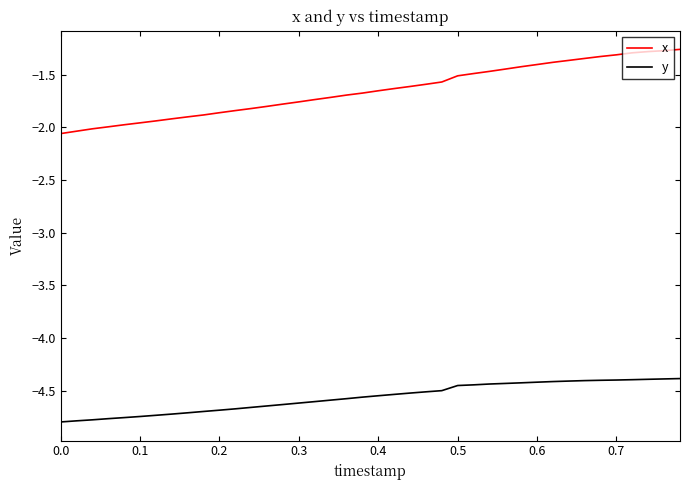

Which series has the widest spread of values?

x